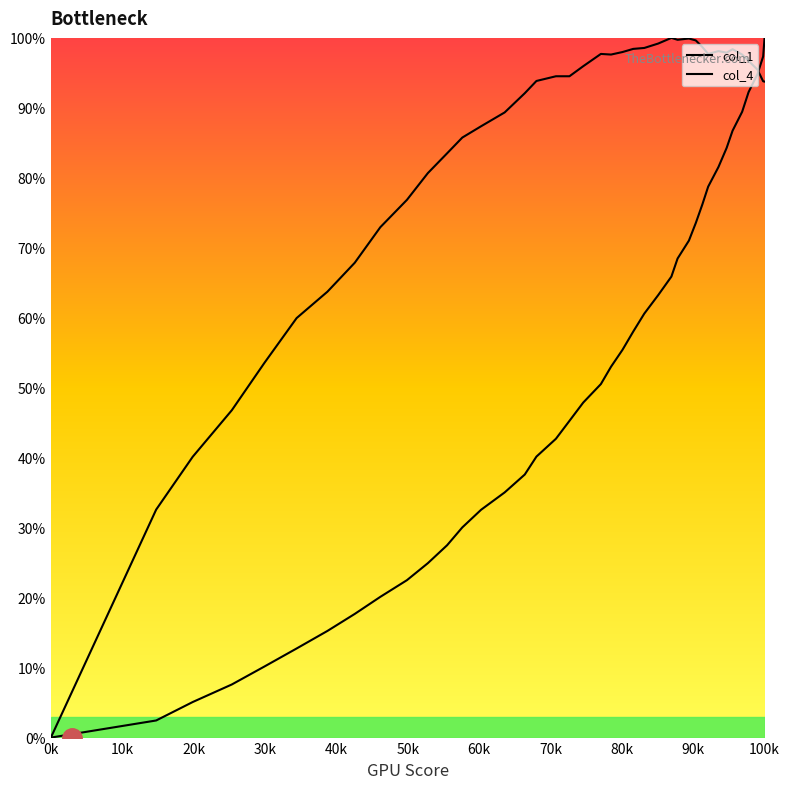

How many times do col_4 and col_1 cross each other?

1